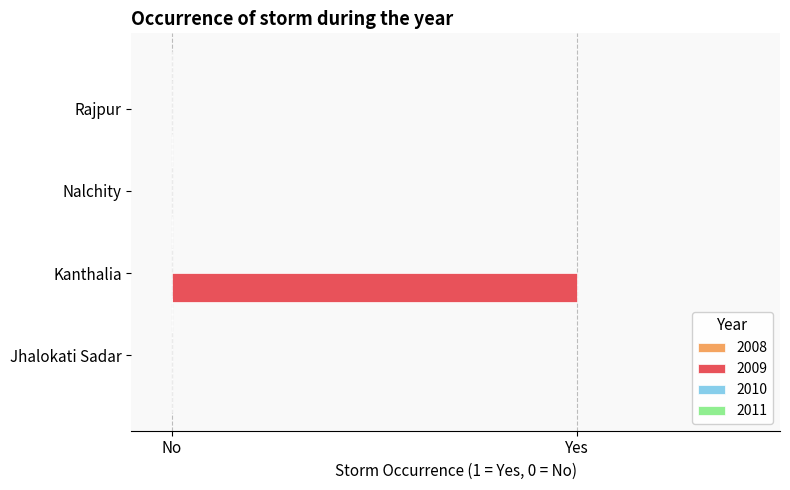

Count the number of data series in this chart.

4